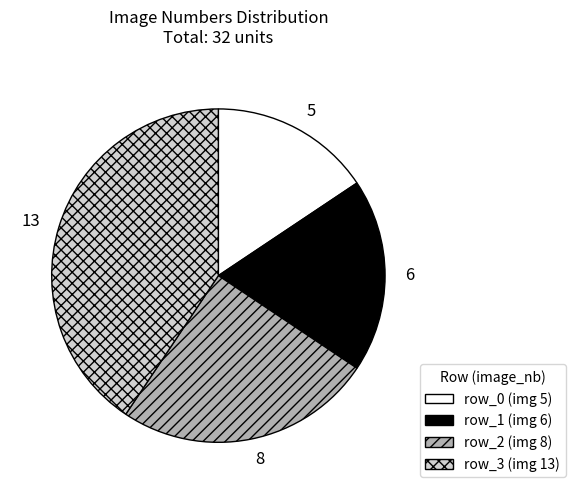

Between 6 and 5, which is larger?

6